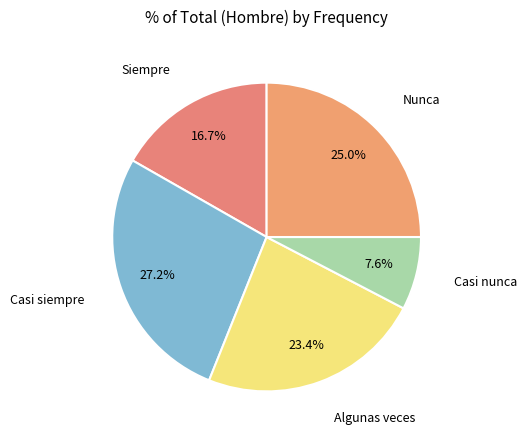

How many segments does this pie chart have?

5